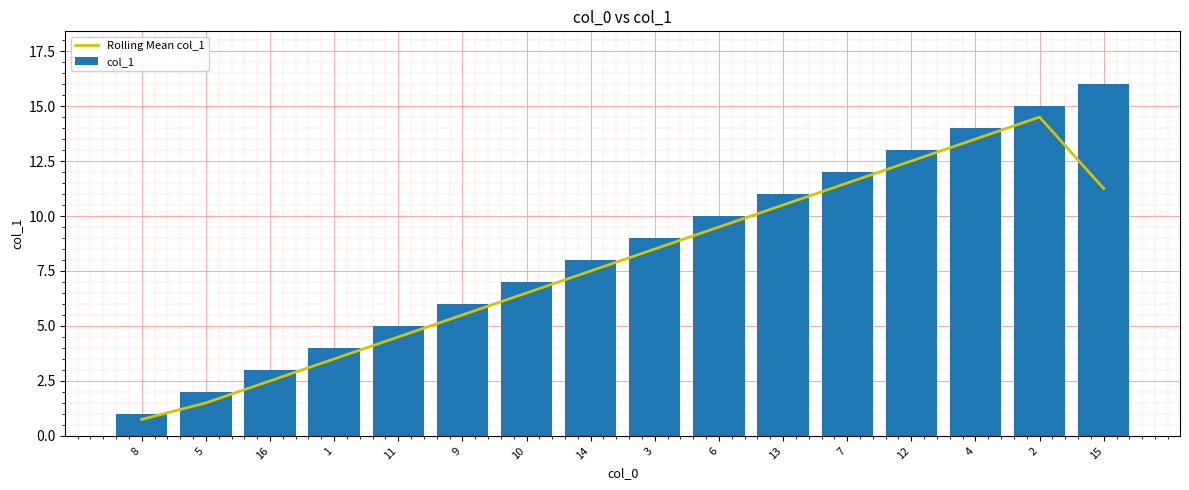

What is the label of the 13th bar from the right?

1